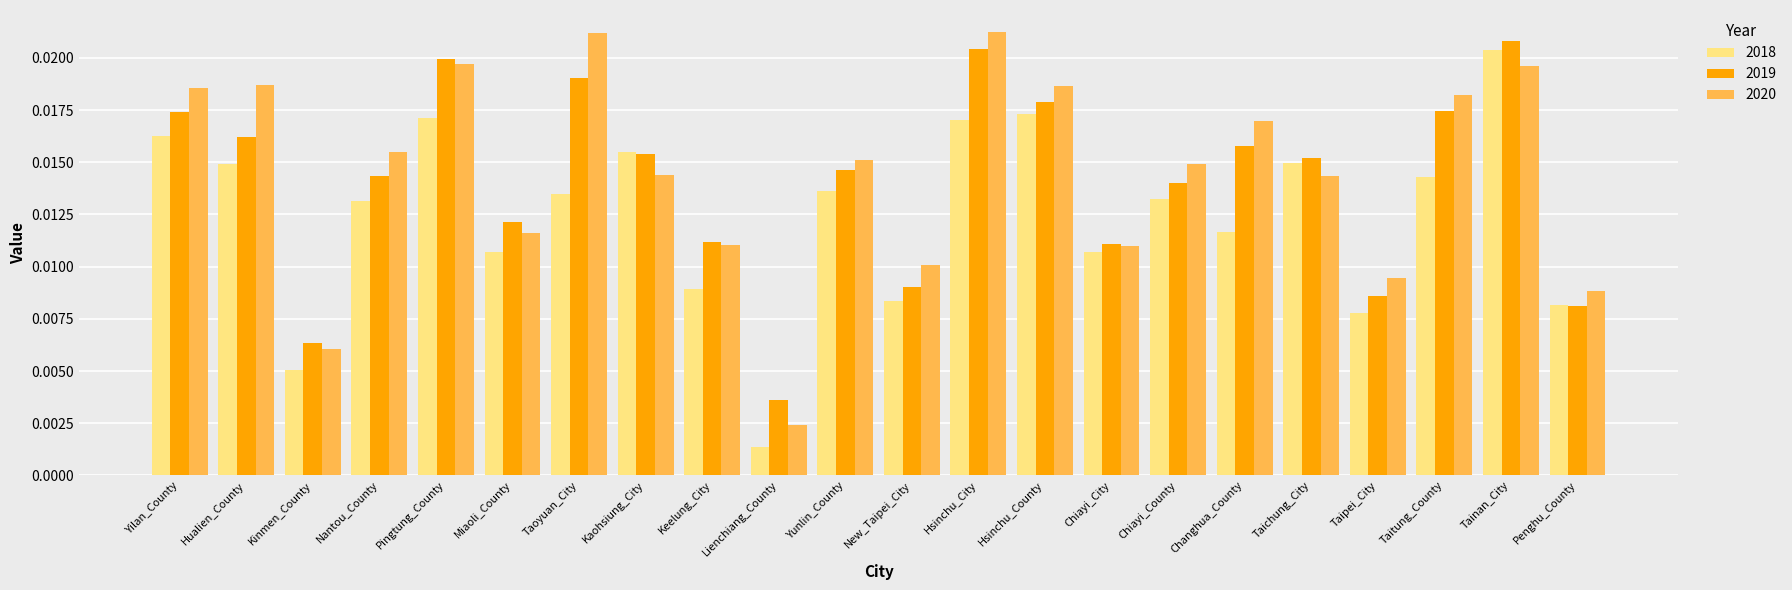

Is the value of 2019 at Kaohsiung_City greater than the value of 2020 at Hualien_County?

No